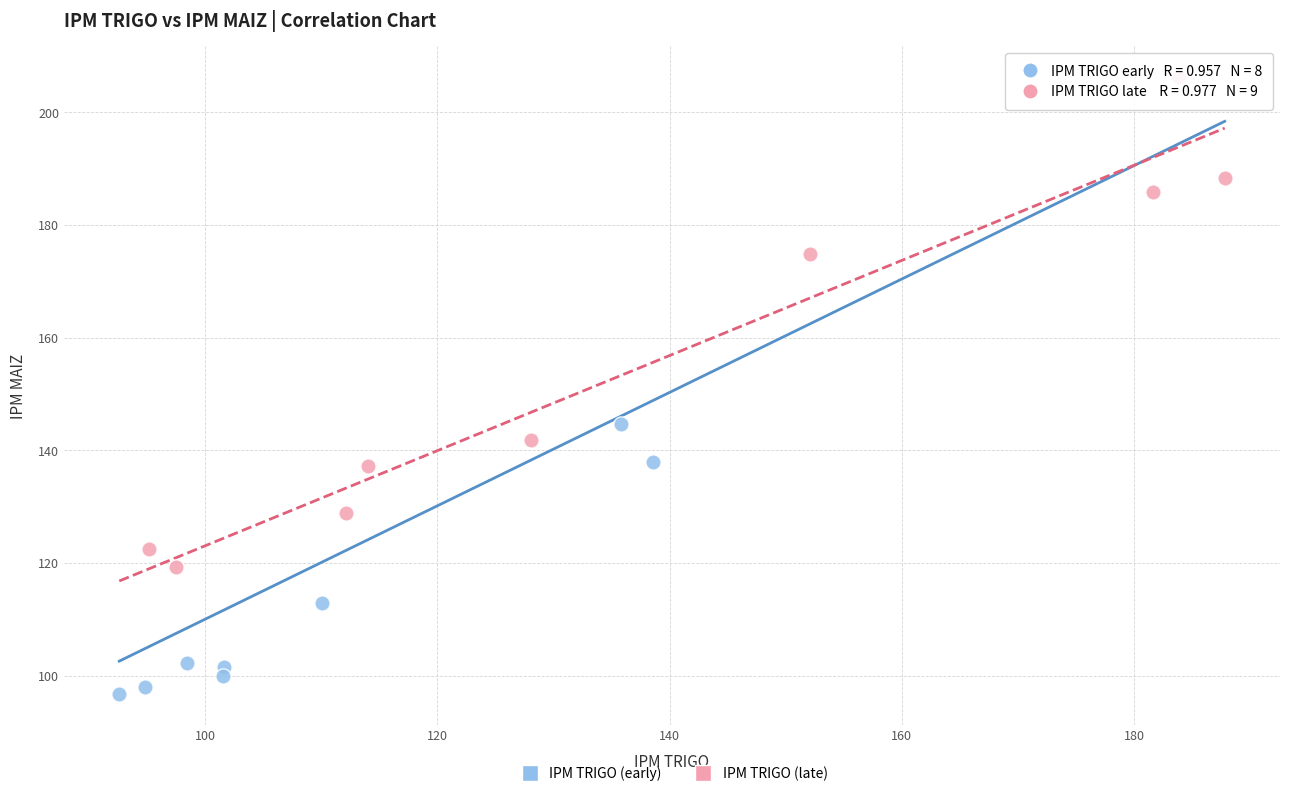

Which series has the largest Y range (max minus min)?

IPM TRIGO (late)